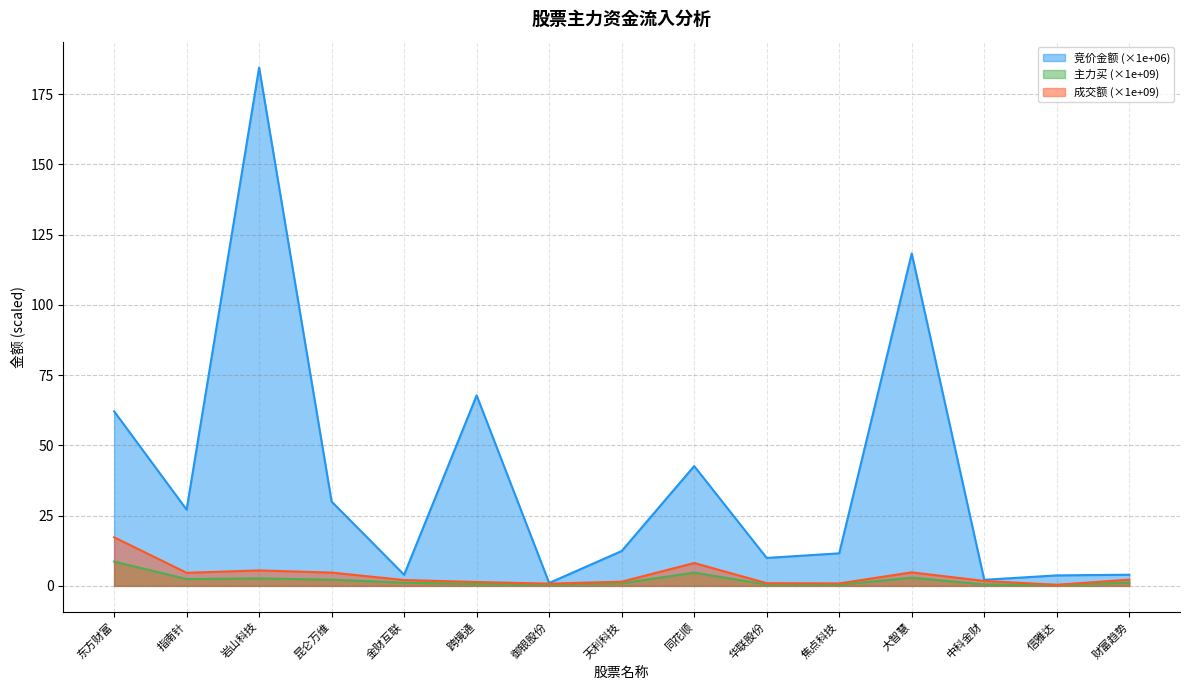

How many lines are shown in the chart?

3